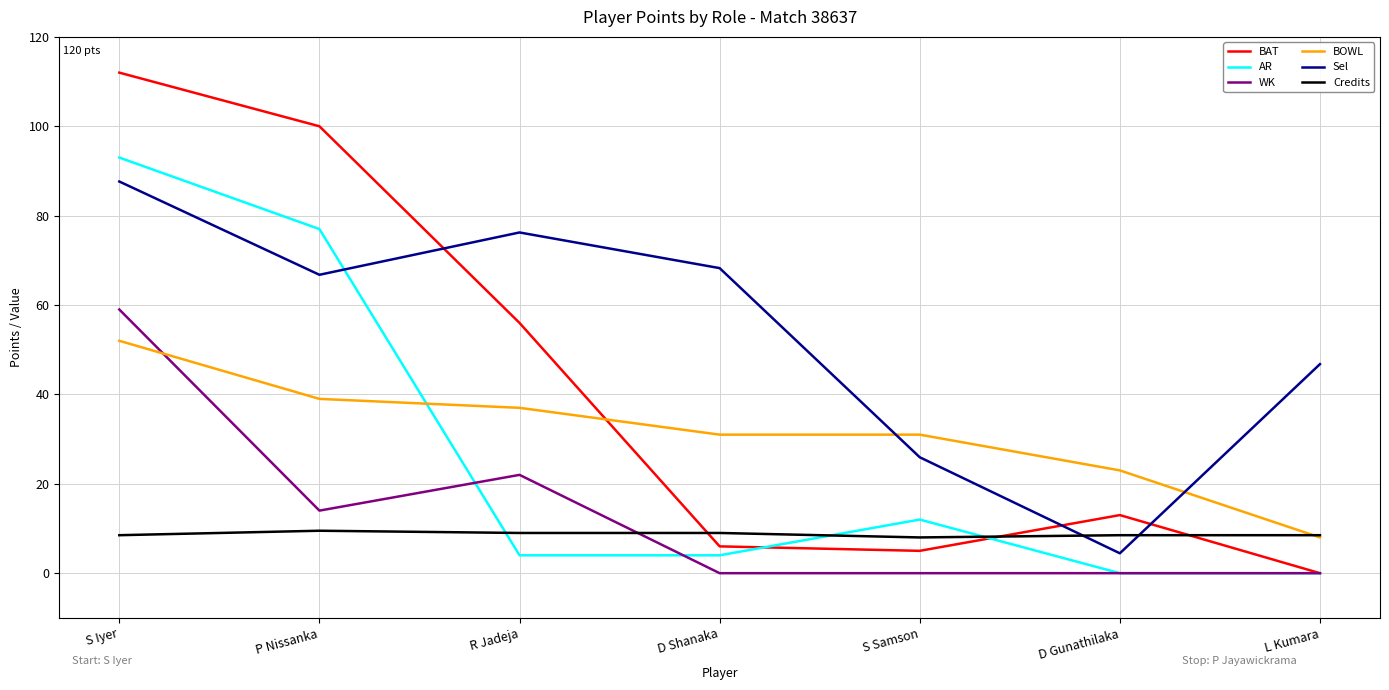

What position from the left is S Samson?

5